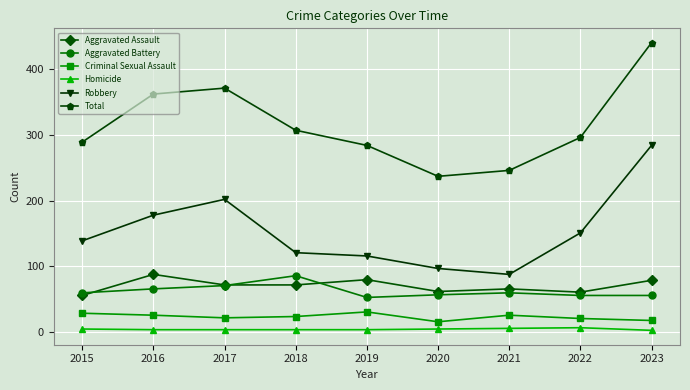

What value does the Aggravated Battery series have at 2021?

60